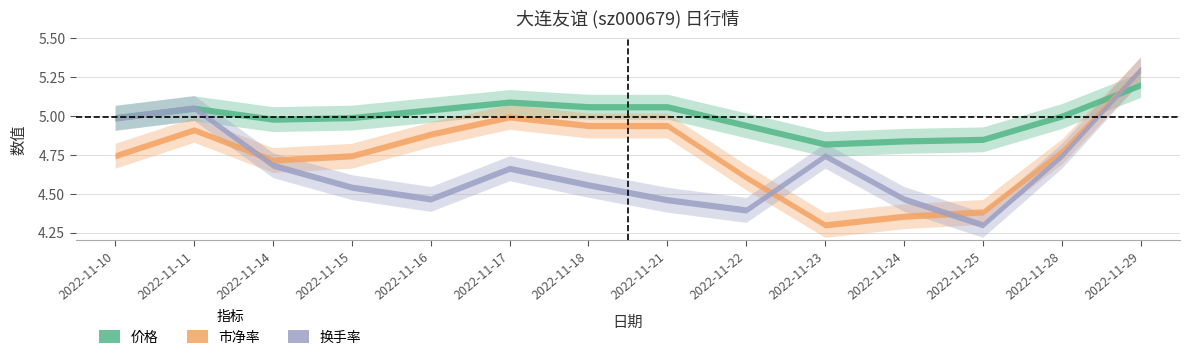

Between 2022-11-25 and 2022-11-28, which series saw the biggest shift?

换手率